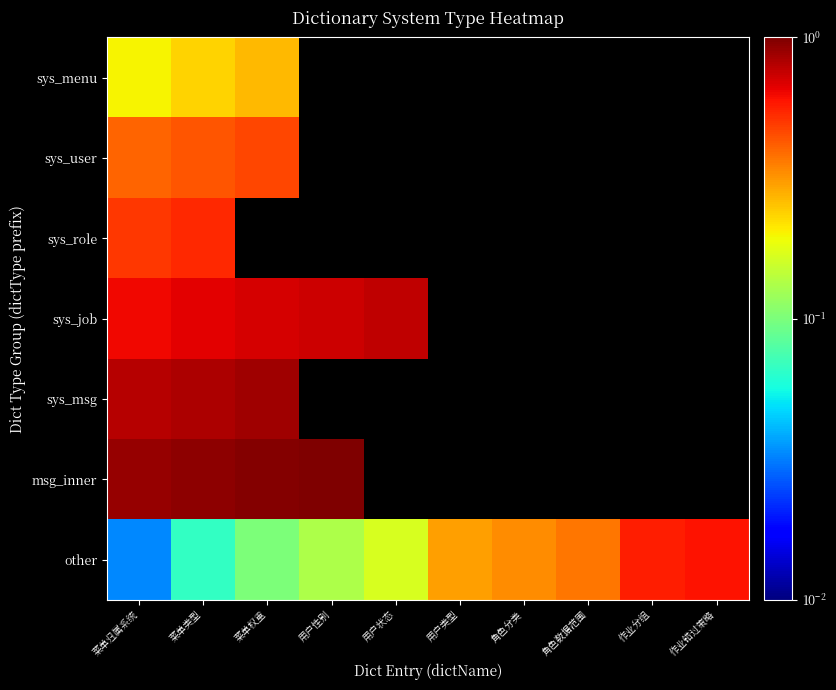

Which series changed the most between 用户状态 and 作业错过策略?

other